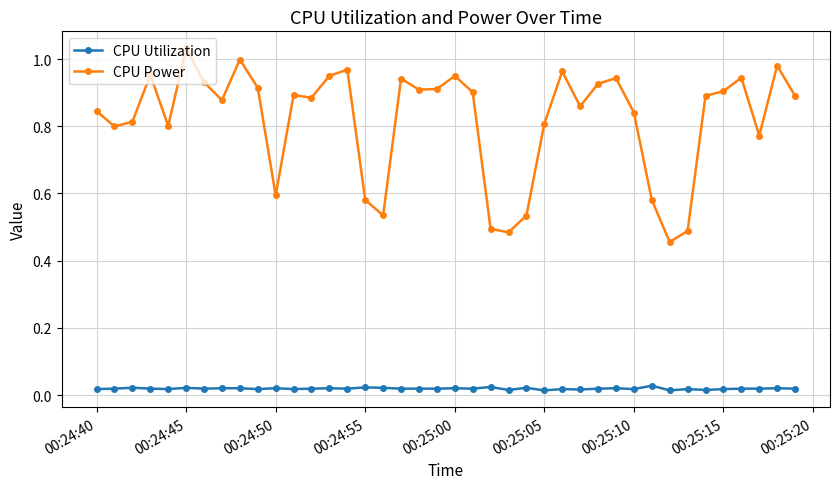

True or false: CPU Utilization has more than 2 points higher than both neighbors.

True